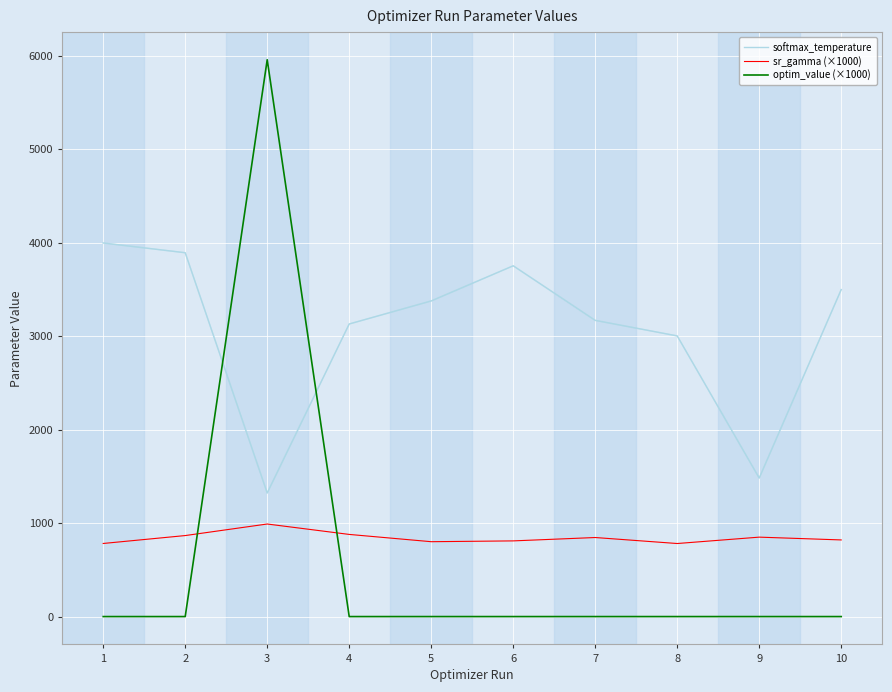

How many intersections are there between sr_gamma (×1000) and optim_value (×1000)?

2